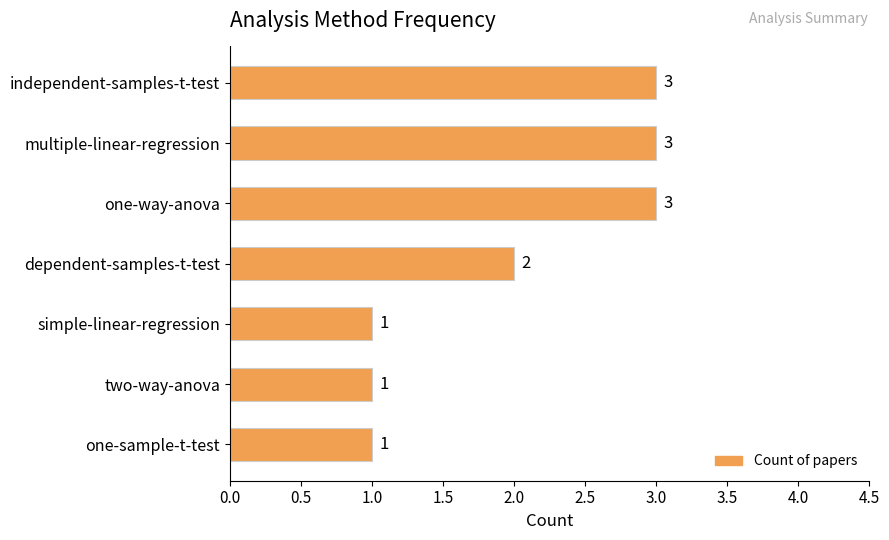

Are the bars horizontal?

Yes